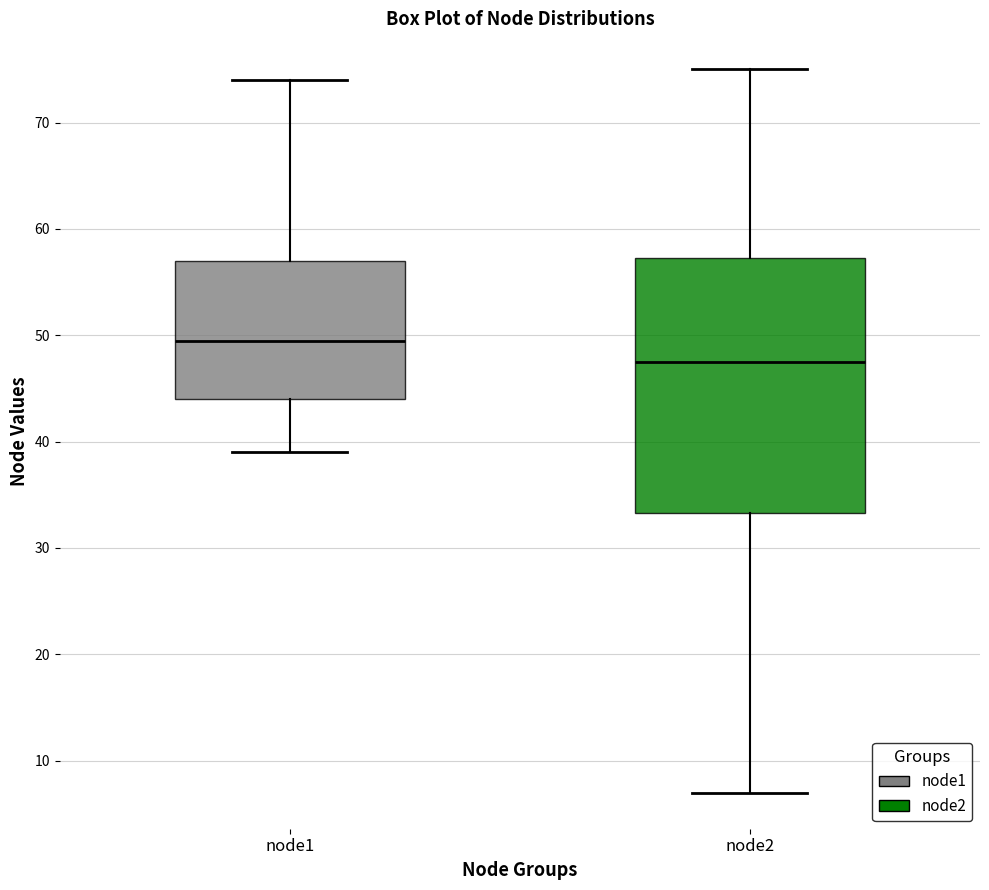

Which box has the lowest median line?

node2